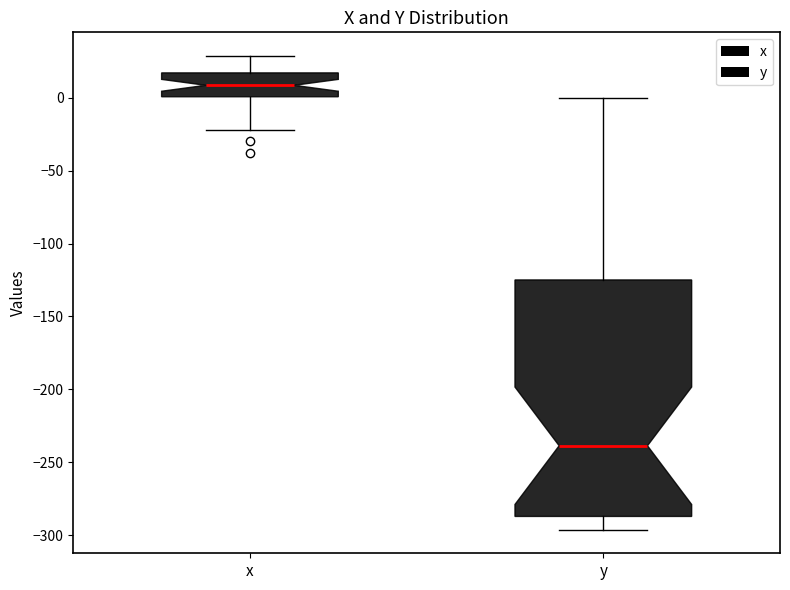

Which box has the highest median line?

x